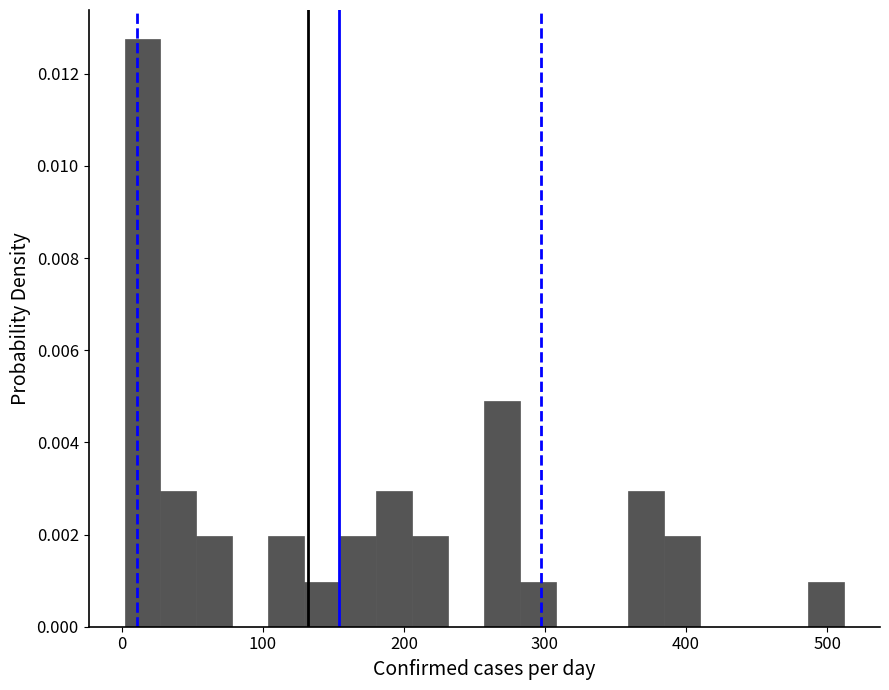

Around what value on the x-axis is the tallest bar? Give the approximate position of its centre, as read against the axis.

10